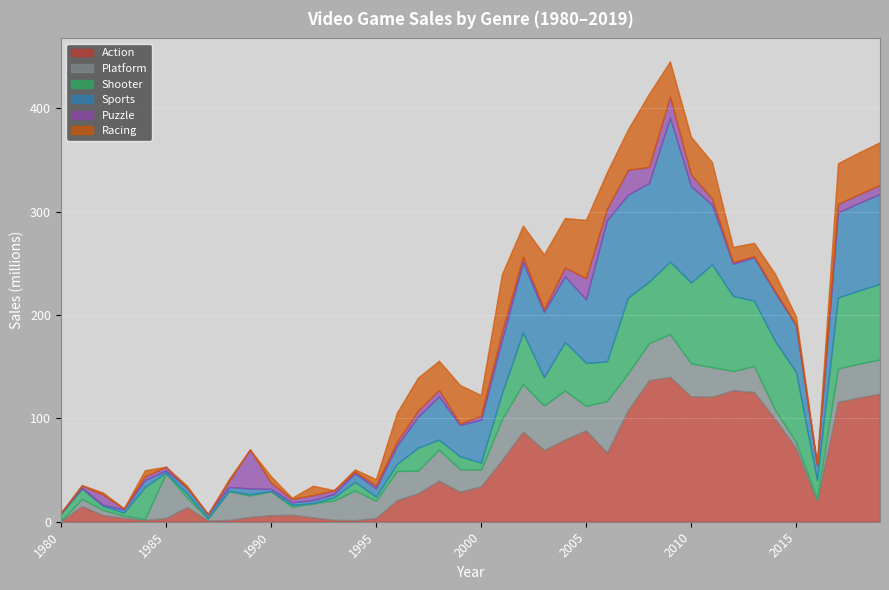

Read the Puzzle value at 1991.

3.2